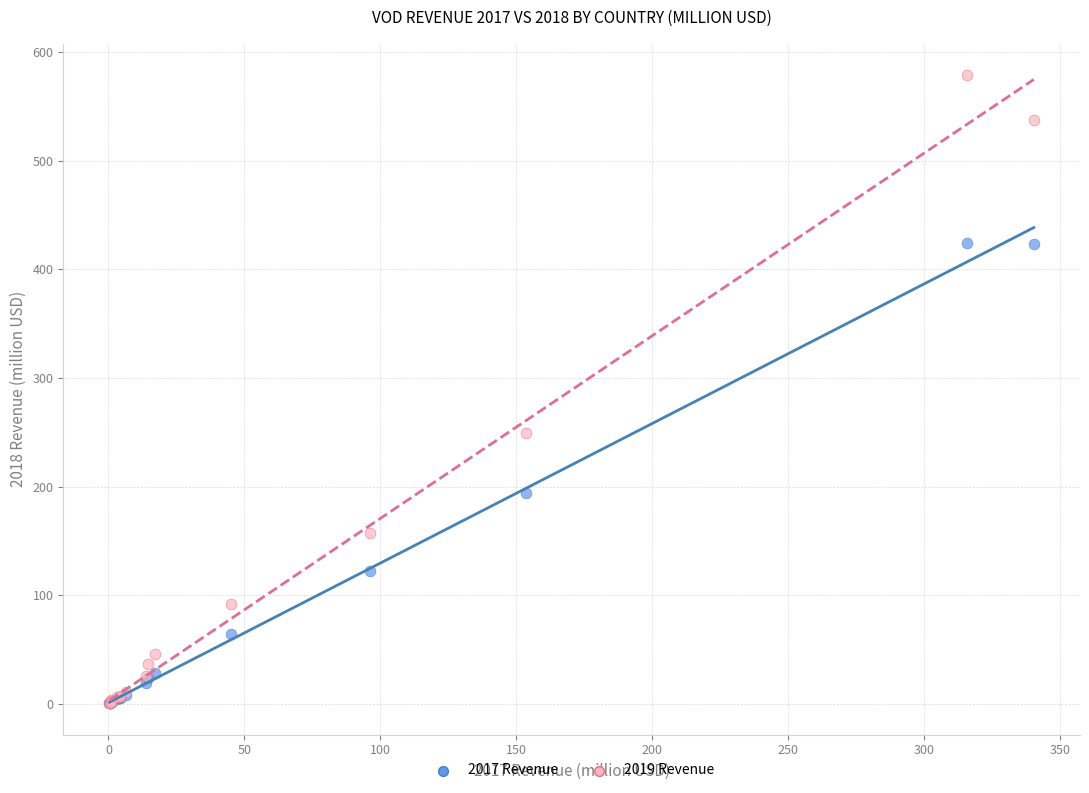

Which series reaches the maximum Y coordinate?

2019 Revenue